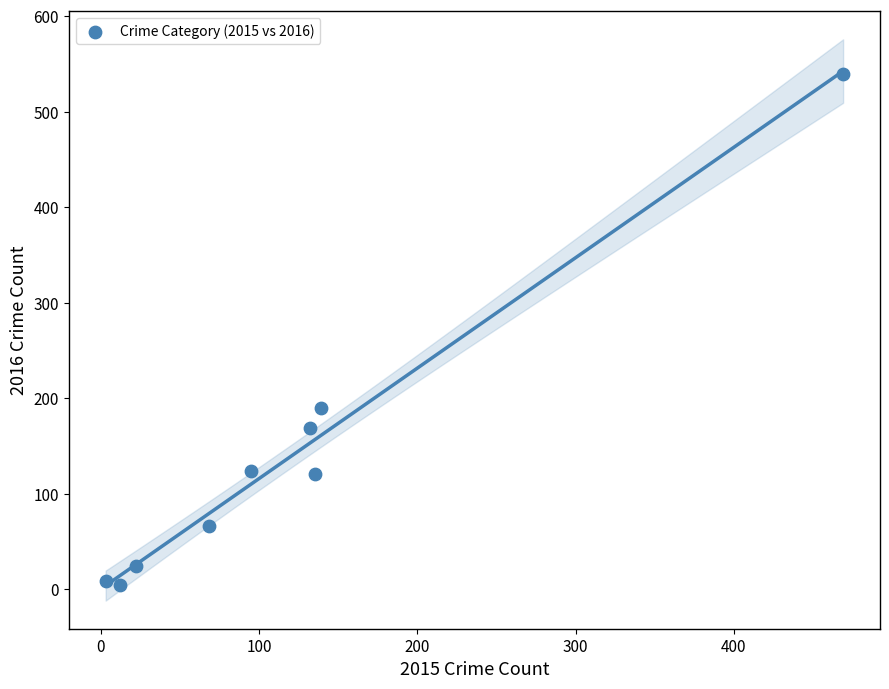

What is the average Y value?

138